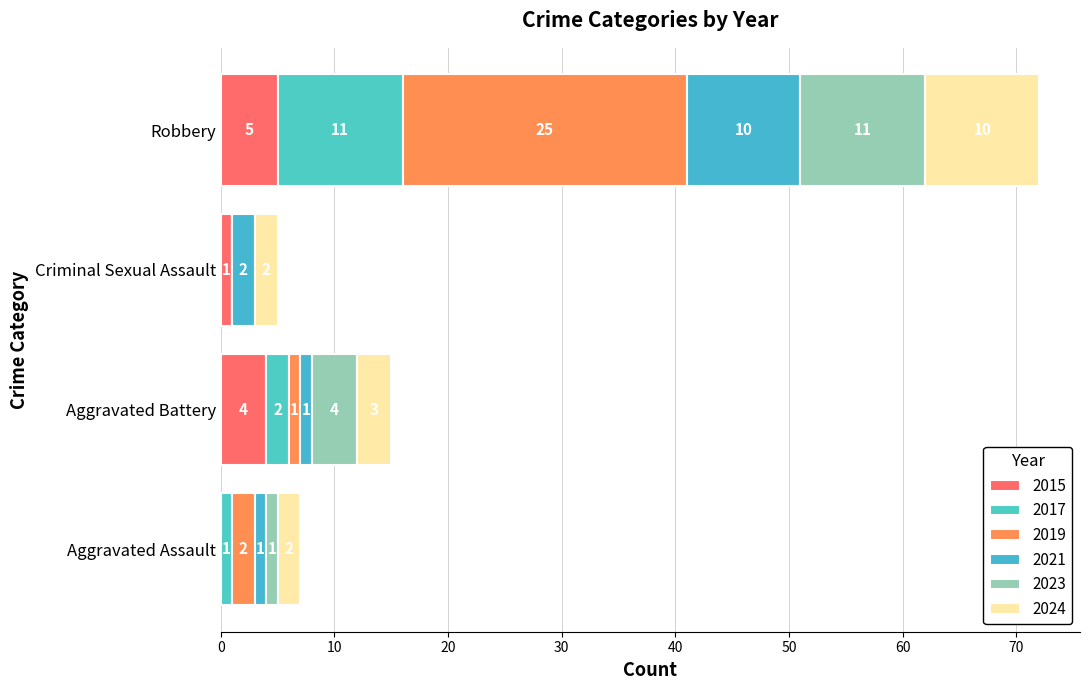

True or false: 2019 has a value of 25 at Robbery.

True